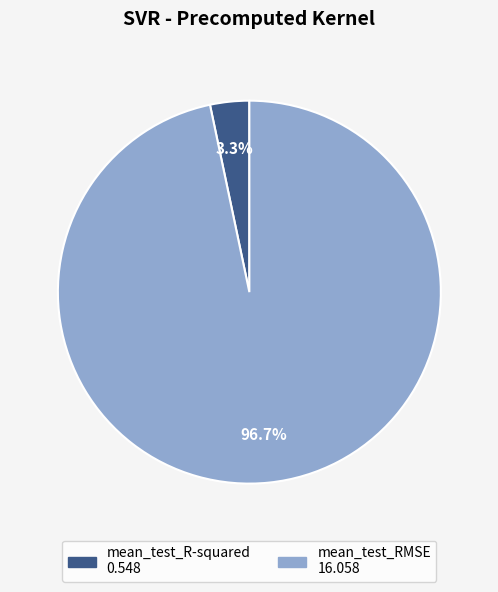

Rank the categories by value from lowest to highest.

mean_test_R-squared, mean_test_RMSE